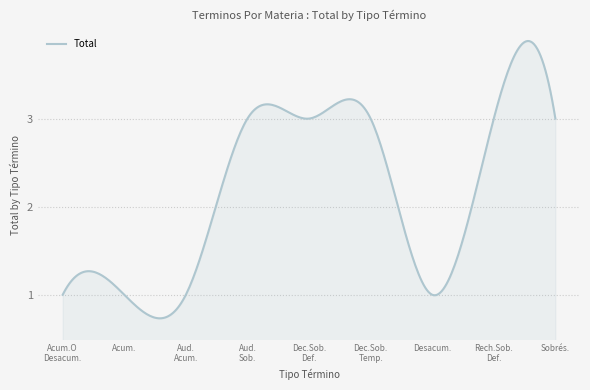

How many interior local valleys (lower than both neighbors) does the data have?

1